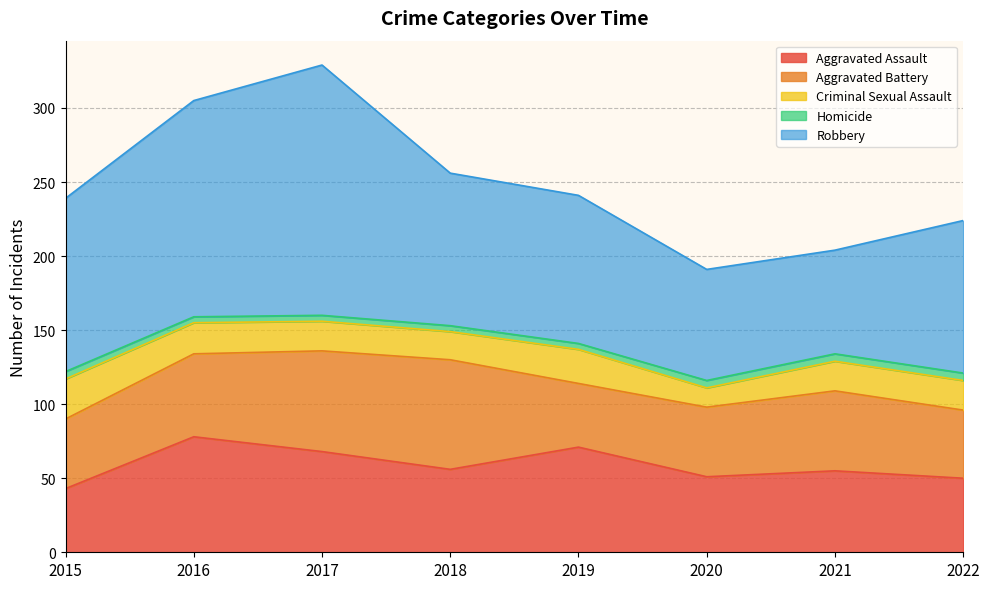

What is the spread (max minus min) of values at 2020?

70